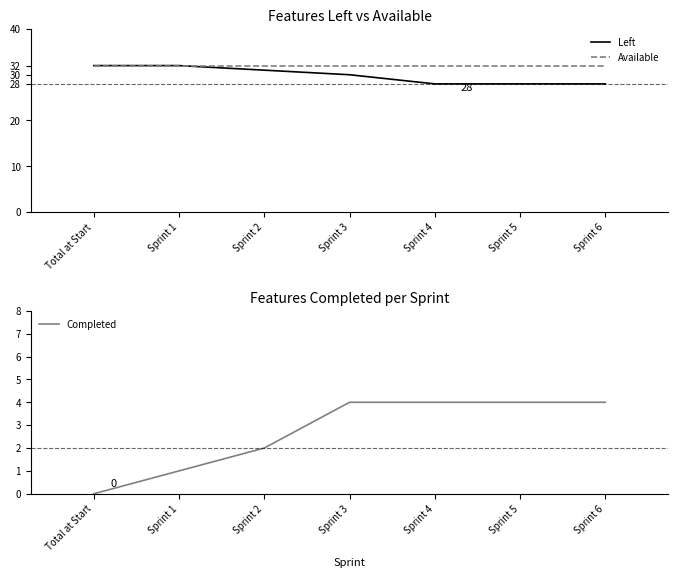

How many Left values are between 28 and 32?

7